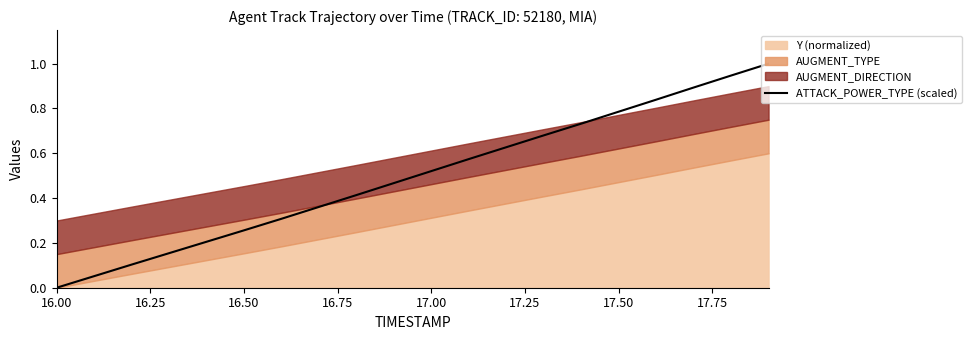

What is the greatest value displayed?

1.0